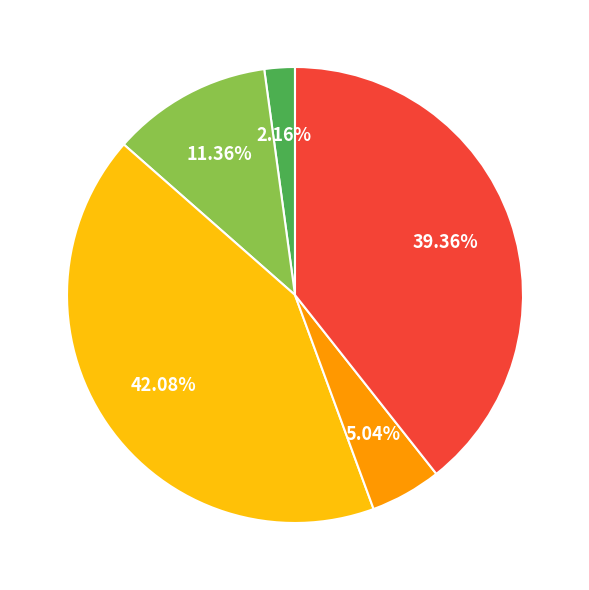

How many slices are in this pie chart?

5